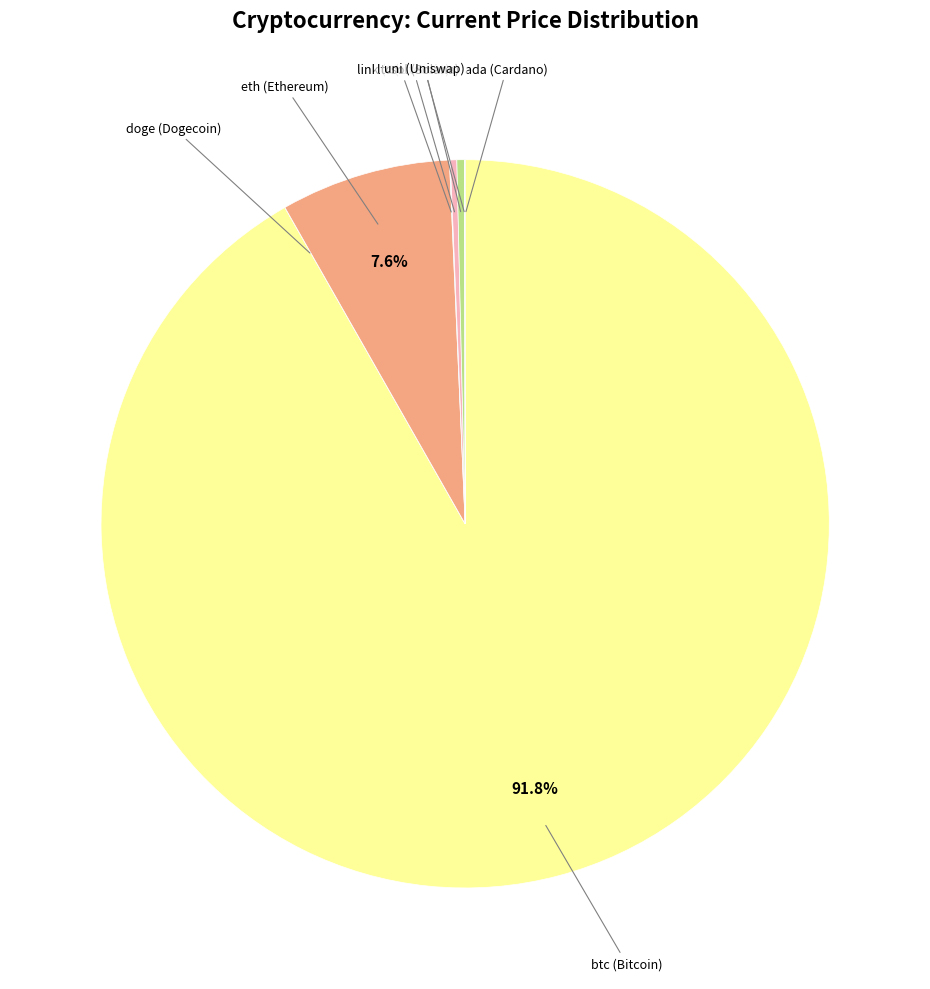

The ltc slice represents 0% of the pie. True or false?

True